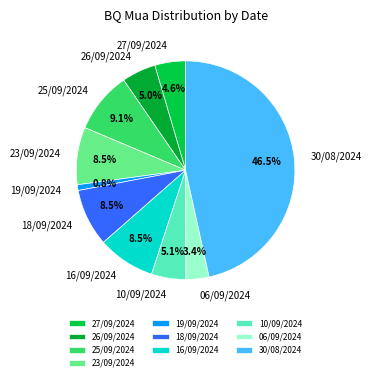

Does any single category account for the majority?

No